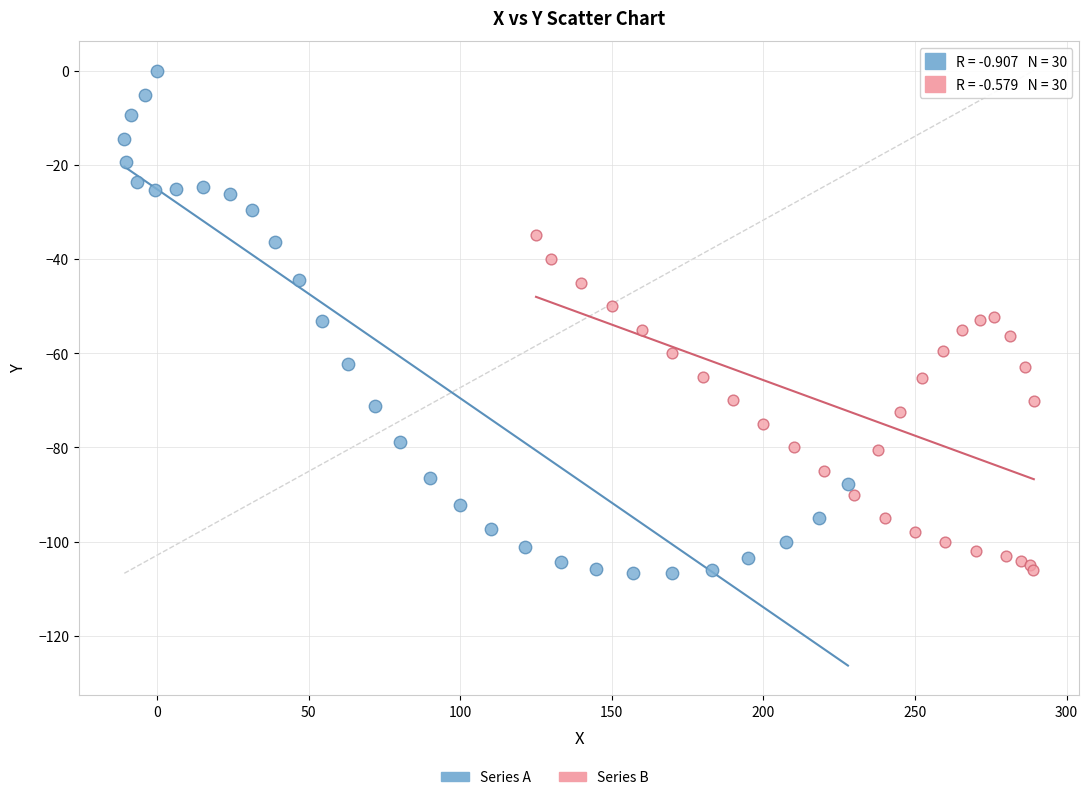

Which series has the largest Y range (max minus min)?

Series A